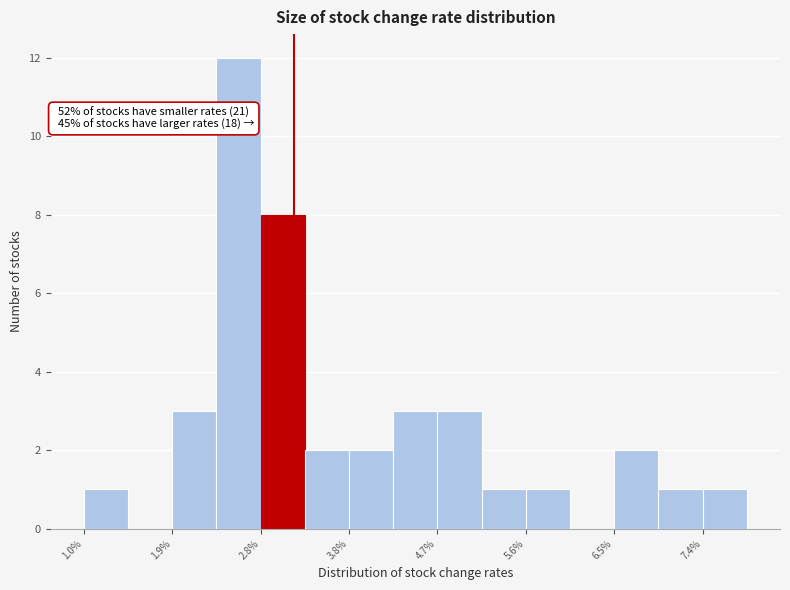

Over which range of the x-axis is the bar tallest?

2.4 to 2.8